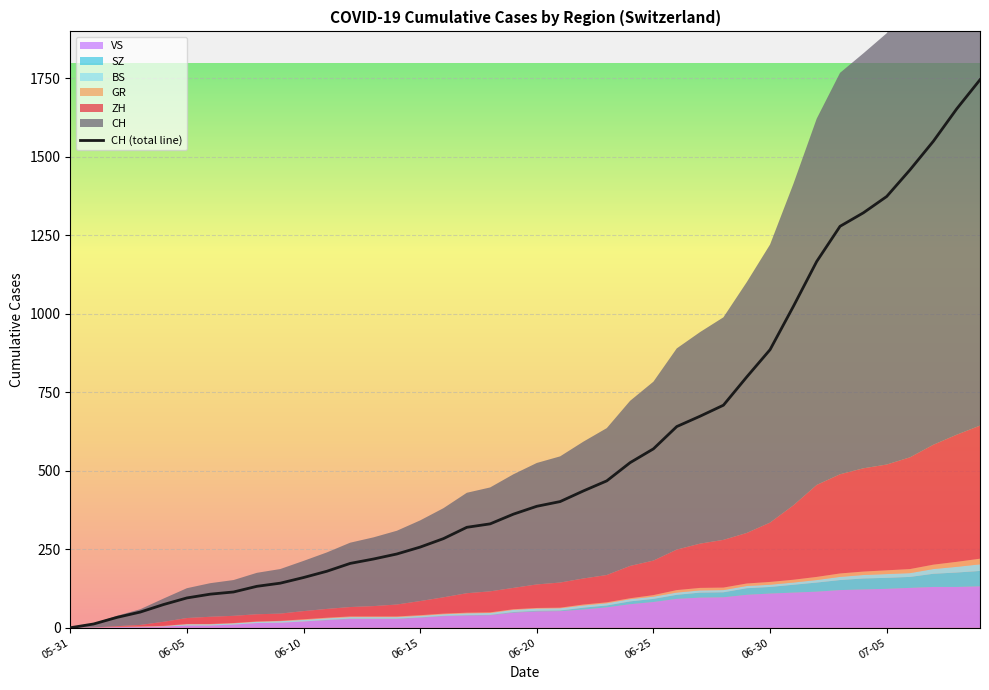

At which category is the sum across all series the highest?

2020-07-09